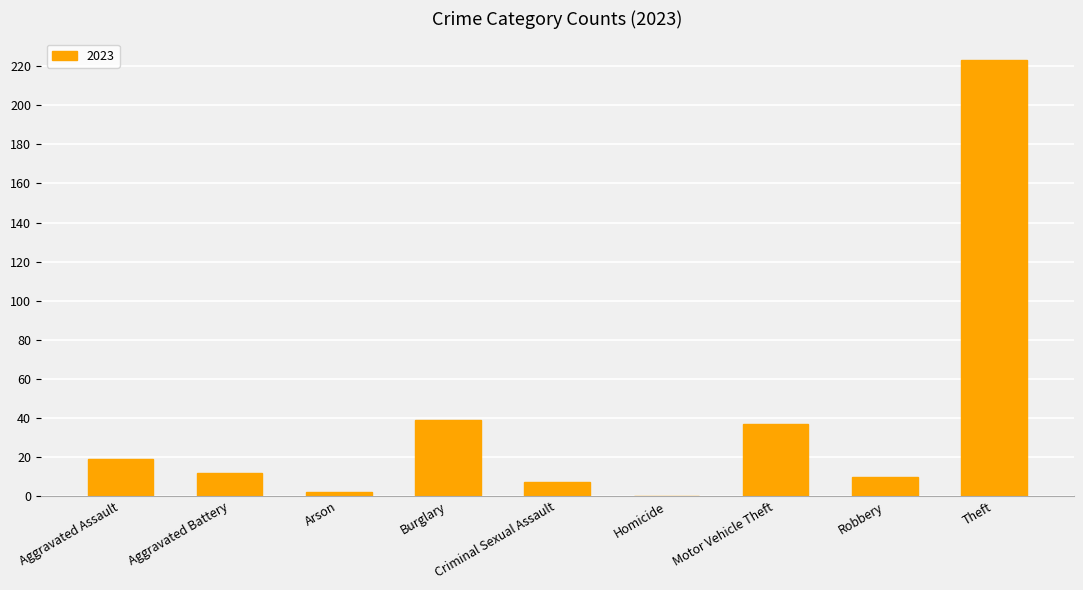

Are the bars horizontal?

No